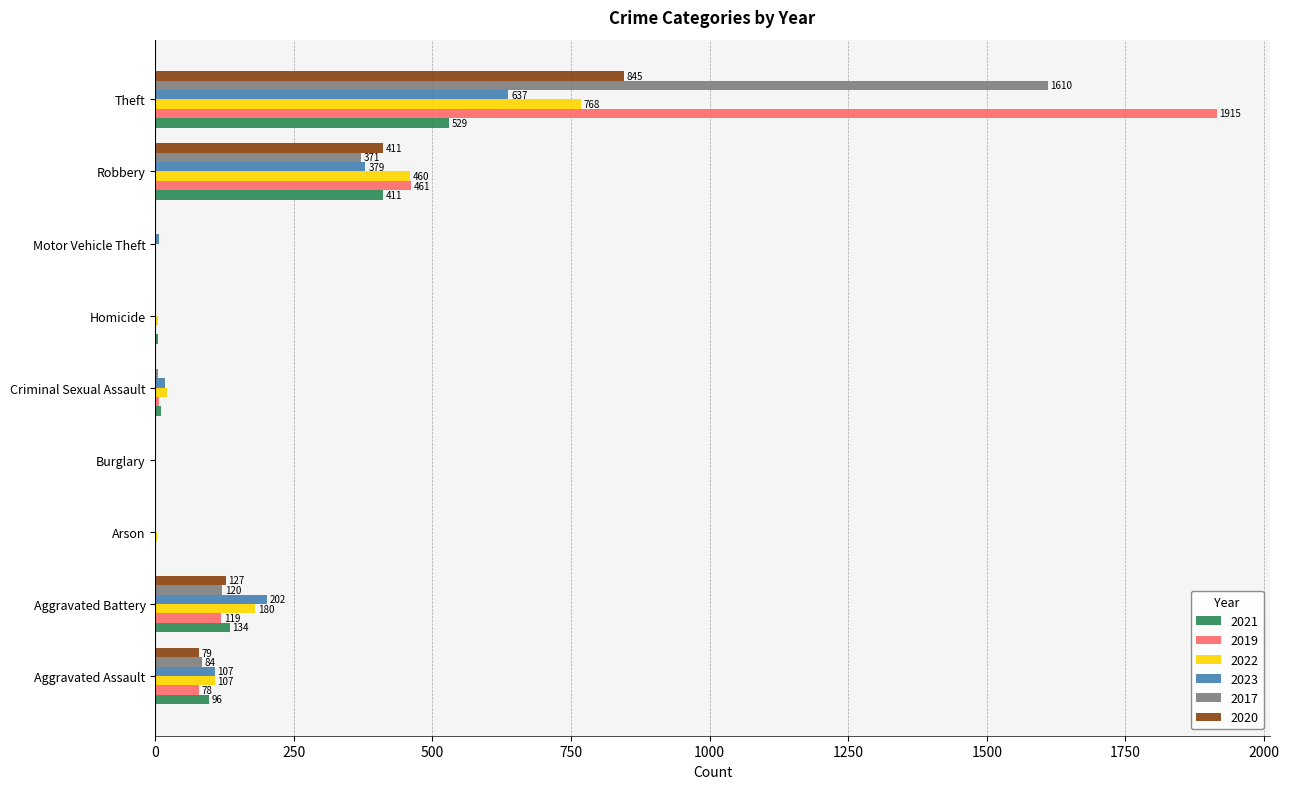

How many categories are shown in the chart?

9